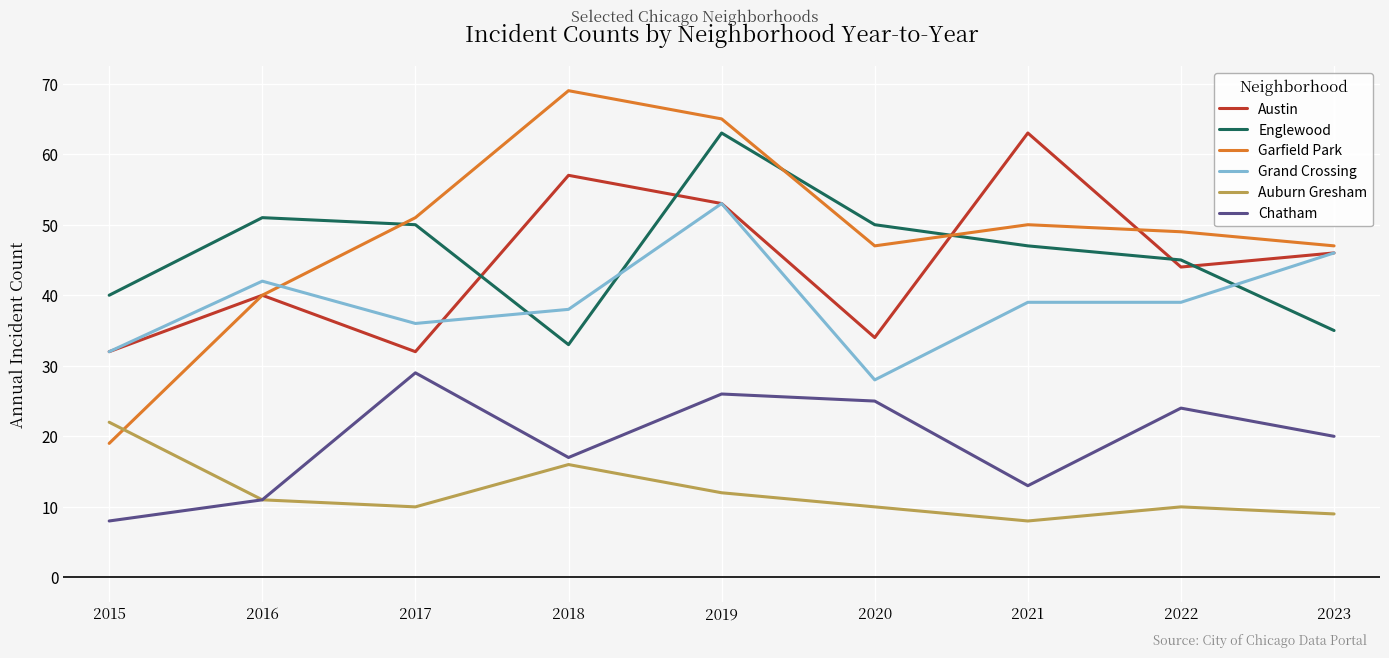

Where do Garfield Park and Auburn Gresham first cross each other?

2015 and 2016